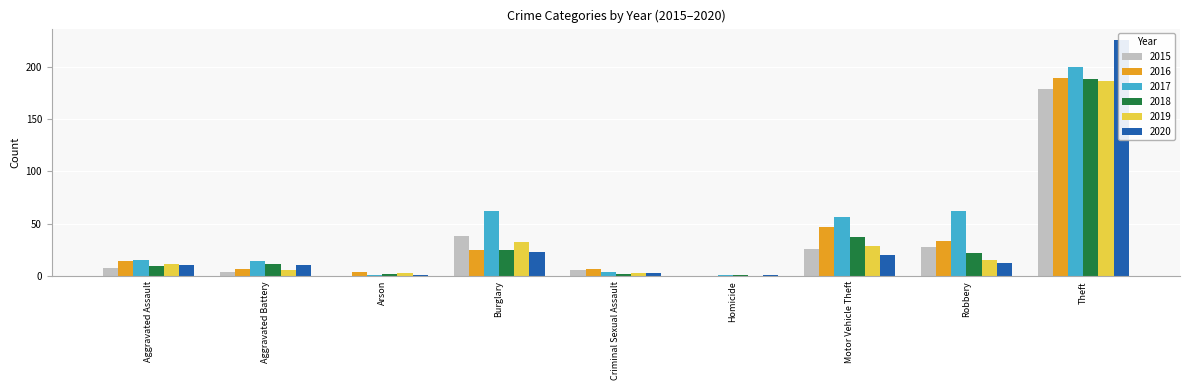

What is the difference between the maximum and second lowest values in the 2015 series?

179